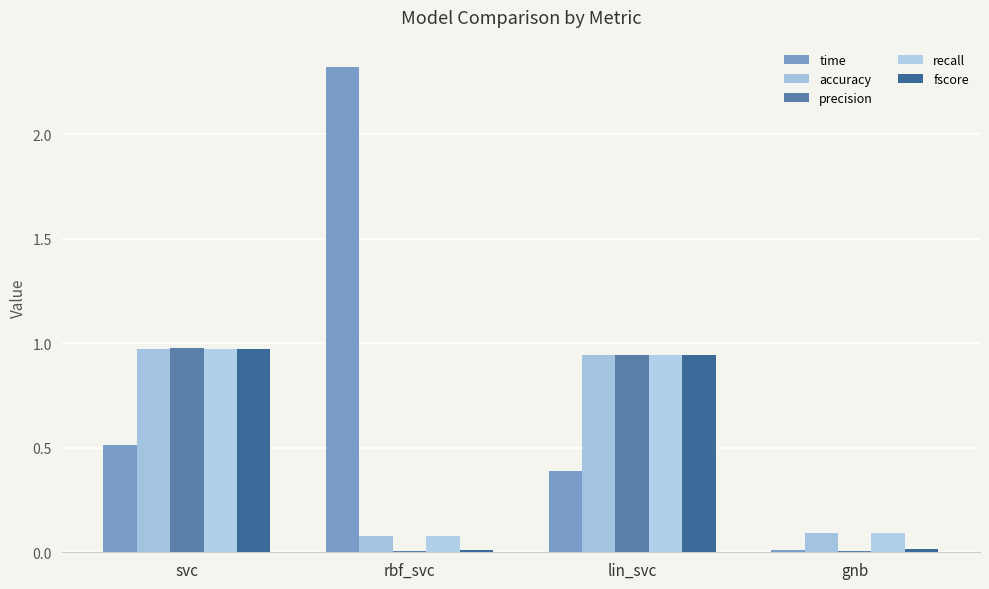

What is the sum of all fscore values?

1.9